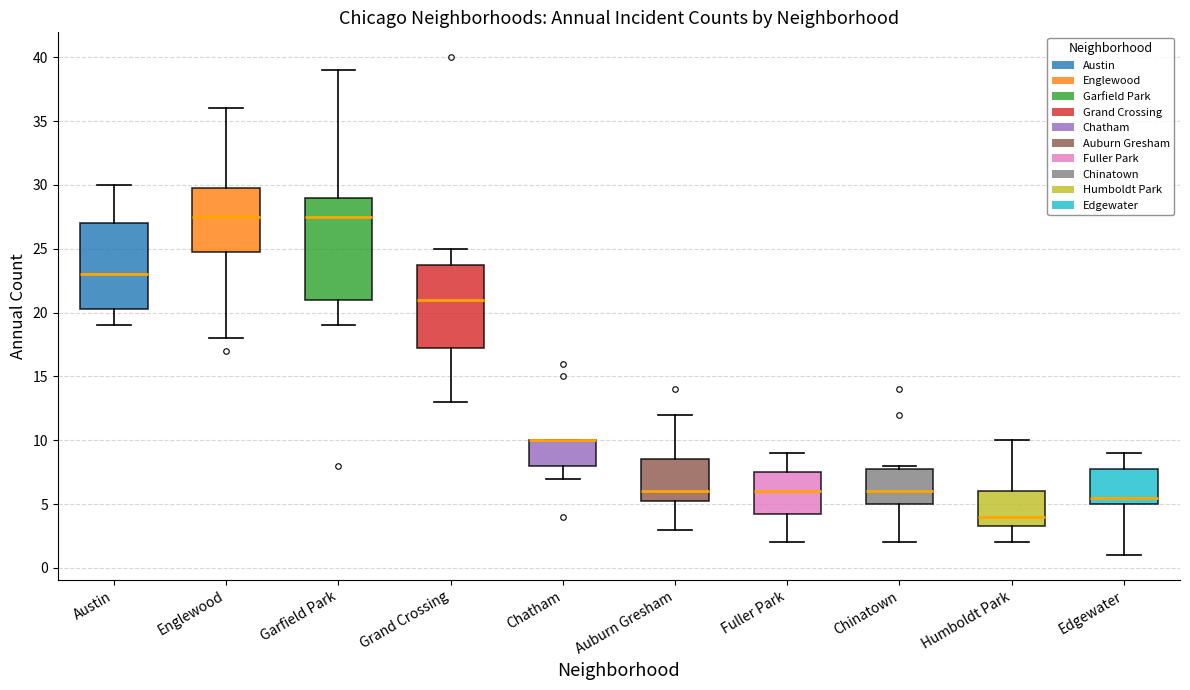

Comparing the boxes themselves (not the whiskers), which one is the tallest?

Garfield Park